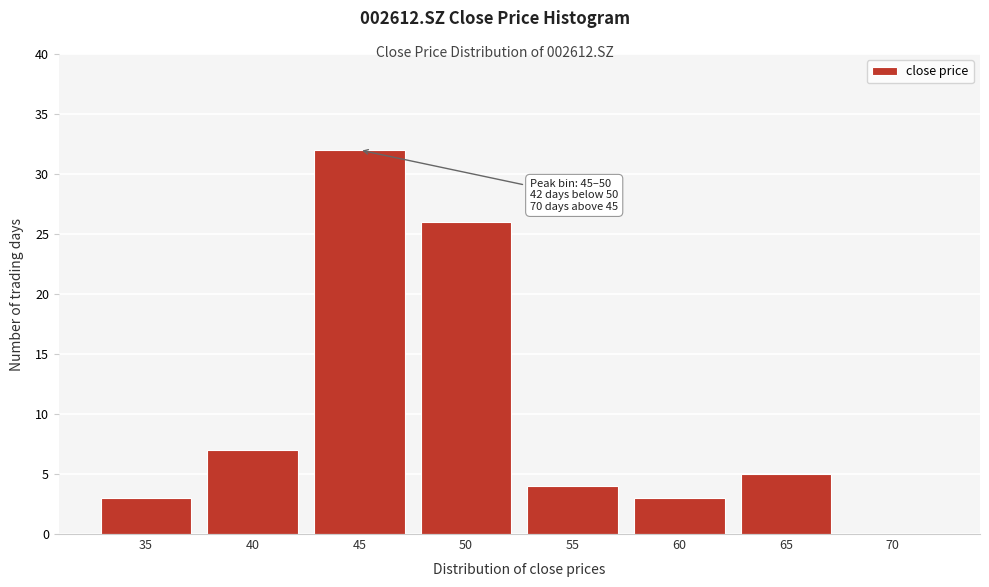

Reading left to right, transcribe all the data shown in this chart.

35=3	40=7	45=32	50=26	55=4	60=3	65=5	70=0